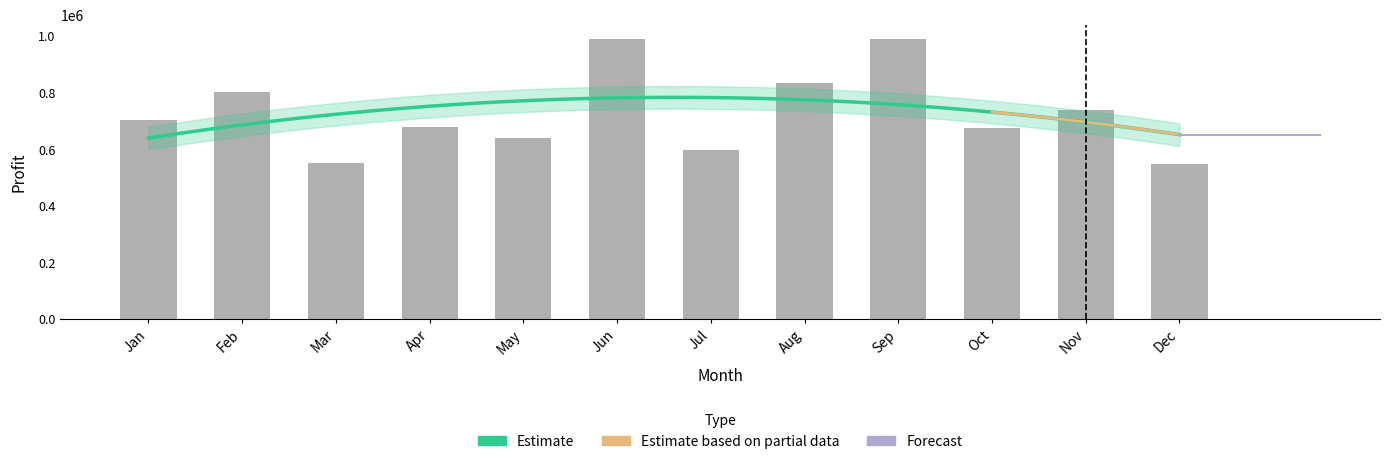

What is the sum of the values at Aug and Jun?

1822973